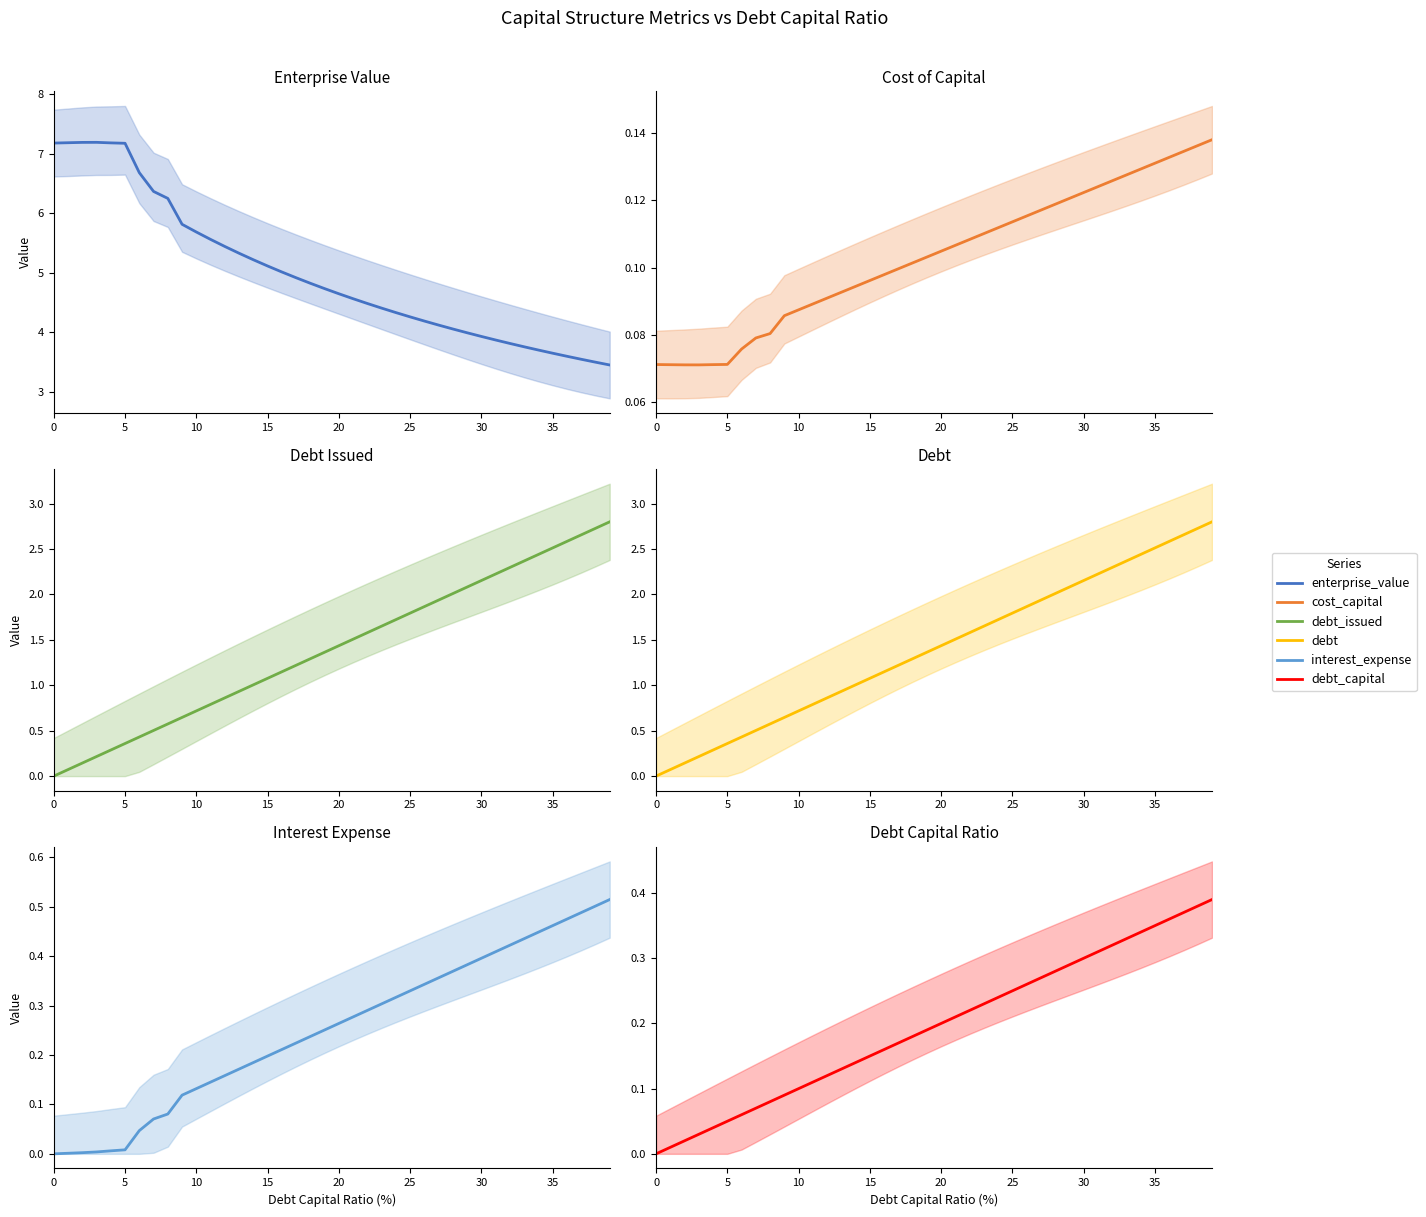

What is the value of the debt_issued point at the 14th from the left?

0.9